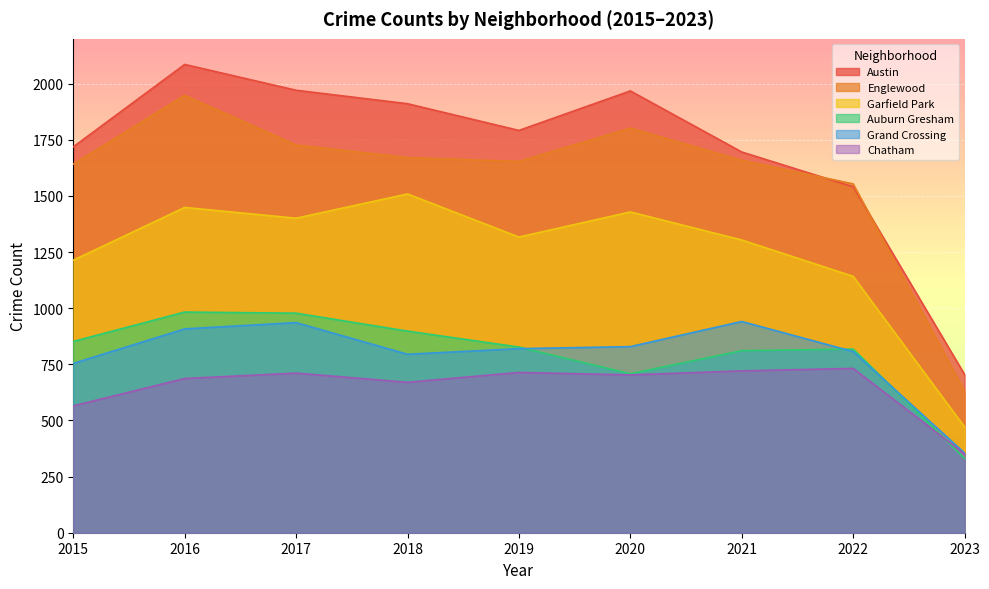

In Garfield Park, how many points are lower than both neighbors (excluding endpoints)?

2